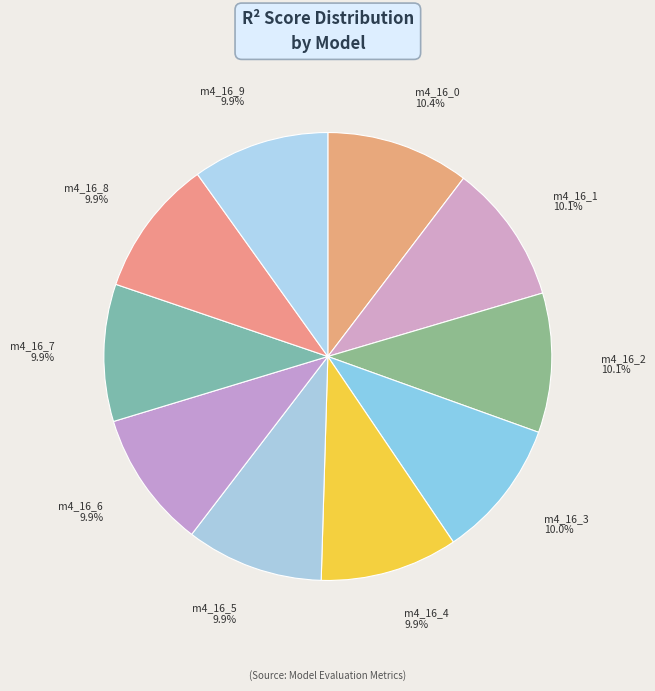

How many segments does this pie chart have?

10